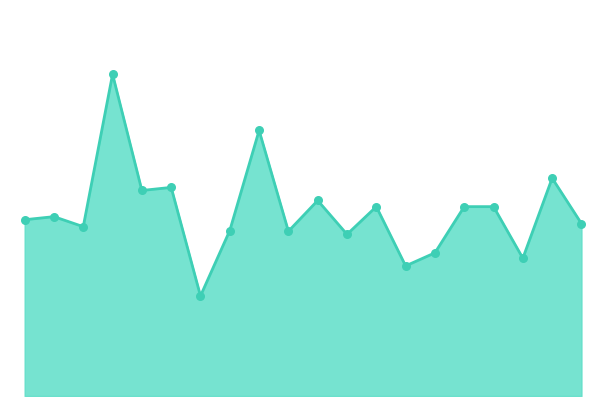

Is this an area chart (filled region under the line)?

Yes